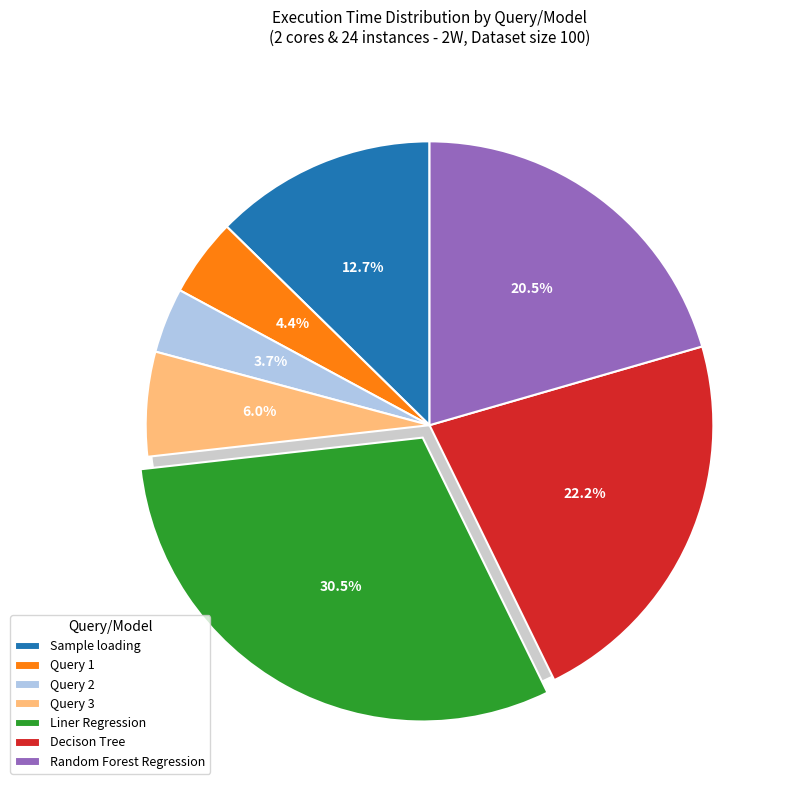

Between Query 2 and Sample loading, which is larger?

Sample loading